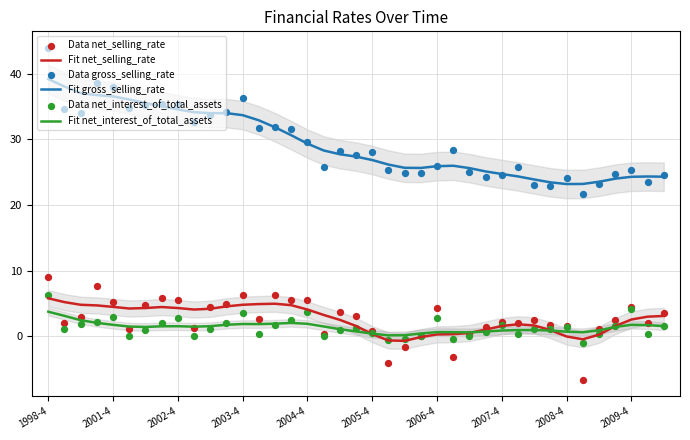

True or false: Fit net_interest_of_total_assets and Fit gross_selling_rate cross at least once.

False